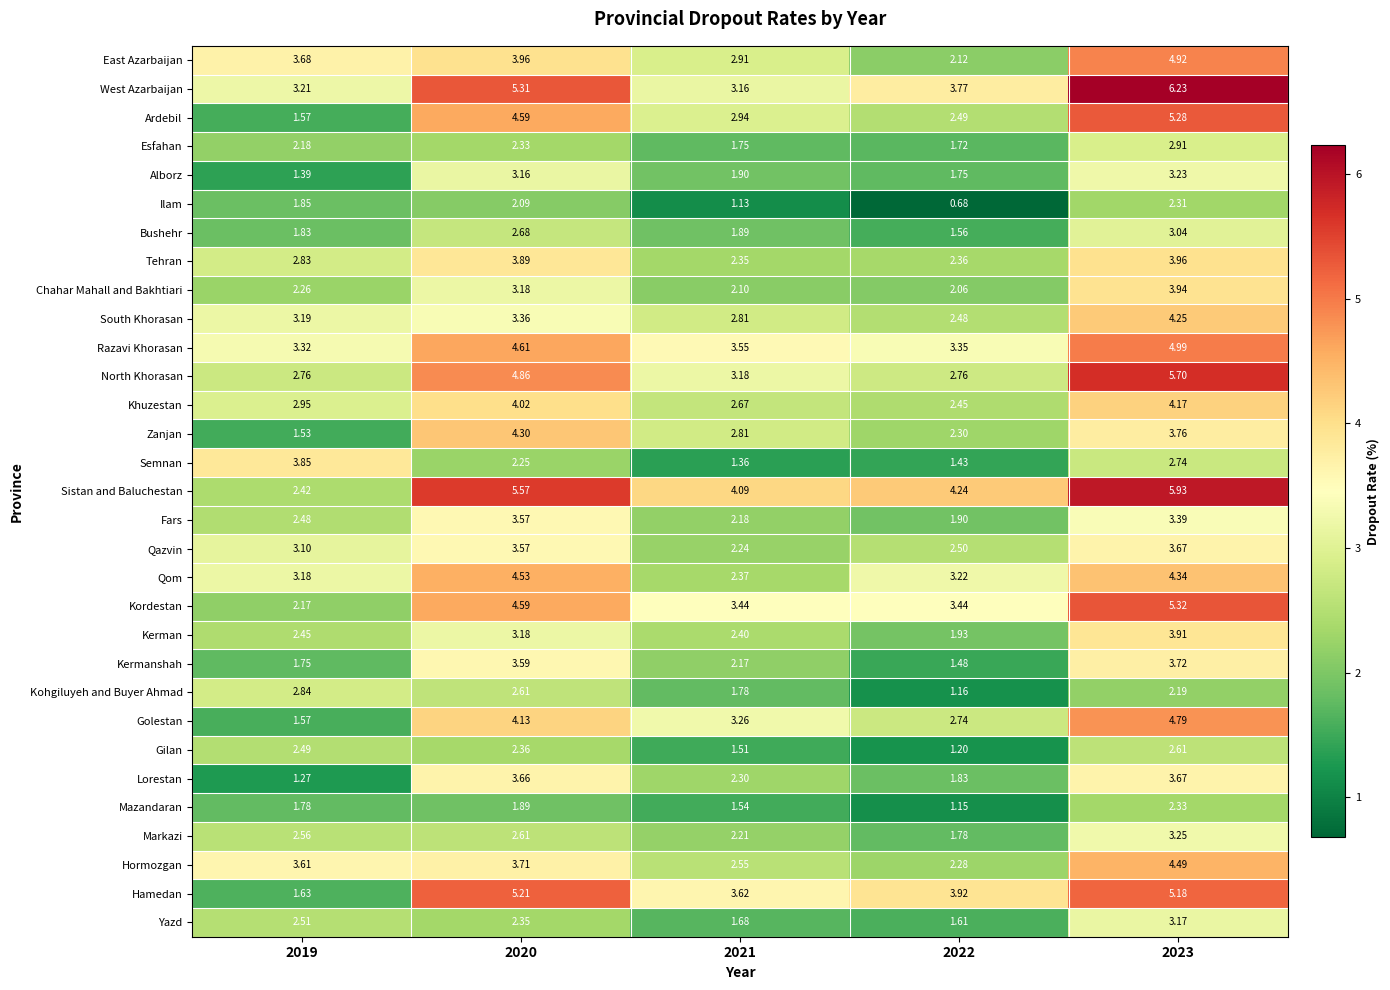

Which series has the largest total across all categories?

Sistan and Baluchestan